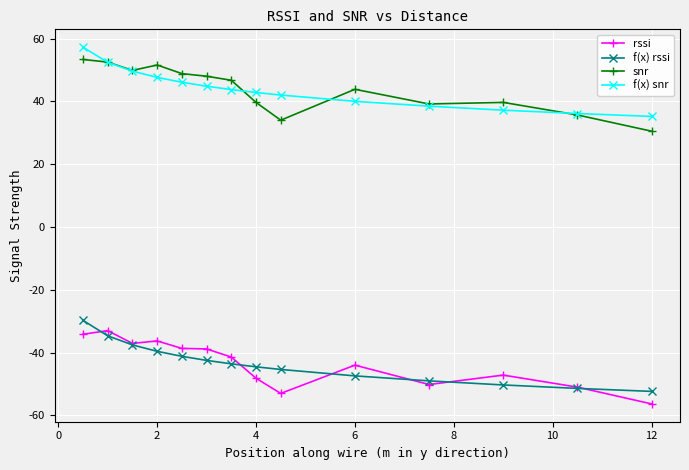

What is the lowest value of the rssi series?

-56.3